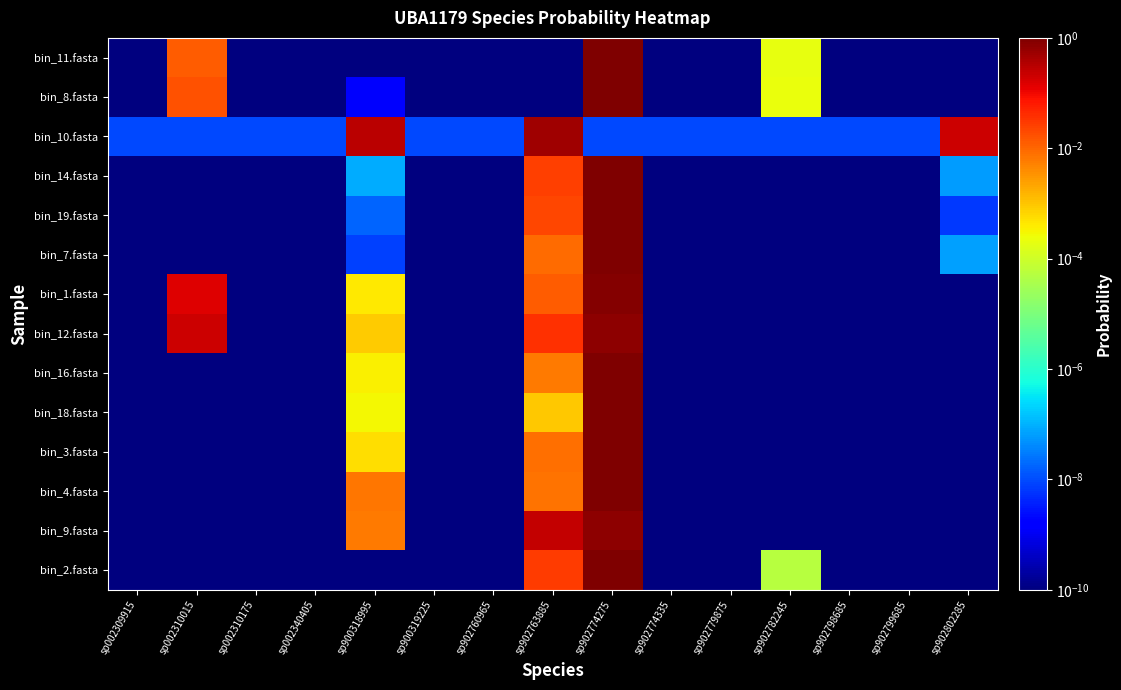

Reading left to right, extract all data points from this chart.

bin_11.fasta: sp002309915=0.0	sp002310015=0.0	sp002310175=0.0	sp002340405=0.0	sp900318995=0.0	sp900319225=0.0	sp902760965=0.0	sp902763885=0.0	sp902774275=1.0	sp902774335=0.0	sp902779875=0.0	sp902782245=0.0	sp902798685=0.0	sp902799685=0.0	sp902802285=0.0
bin_8.fasta: sp002309915=0.0	sp002310015=0.0	sp002310175=0.0	sp002340405=0.0	sp900318995=0.0	sp900319225=0.0	sp902760965=0.0	sp902763885=0.0	sp902774275=1.0	sp902774335=0.0	sp902779875=0.0	sp902782245=0.0	sp902798685=0.0	sp902799685=0.0	sp902802285=0.0
bin_10.fasta: sp002309915=0.0	sp002310015=0.0	sp002310175=0.0	sp002340405=0.0	sp900318995=0.3	sp900319225=0.0	sp902760965=0.0	sp902763885=0.5	sp902774275=0.0	sp902774335=0.0	sp902779875=0.0	sp902782245=0.0	sp902798685=0.0	sp902799685=0.0	sp902802285=0.2
bin_14.fasta: sp002309915=0.0	sp002310015=0.0	sp002310175=0.0	sp002340405=0.0	sp900318995=0.0	sp900319225=0.0	sp902760965=0.0	sp902763885=0.0	sp902774275=1.0	sp902774335=0.0	sp902779875=0.0	sp902782245=0.0	sp902798685=0.0	sp902799685=0.0	sp902802285=0.0
bin_19.fasta: sp002309915=0.0	sp002310015=0.0	sp002310175=0.0	sp002340405=0.0	sp900318995=0.0	sp900319225=0.0	sp902760965=0.0	sp902763885=0.0	sp902774275=1.0	sp902774335=0.0	sp902779875=0.0	sp902782245=0.0	sp902798685=0.0	sp902799685=0.0	sp902802285=0.0
bin_7.fasta: sp002309915=0.0	sp002310015=0.0	sp002310175=0.0	sp002340405=0.0	sp900318995=0.0	sp900319225=0.0	sp902760965=0.0	sp902763885=0.0	sp902774275=1.0	sp902774335=0.0	sp902779875=0.0	sp902782245=0.0	sp902798685=0.0	sp902799685=0.0	sp902802285=0.0
bin_1.fasta: sp002309915=0.0	sp002310015=0.1	sp002310175=0.0	sp002340405=0.0	sp900318995=0.0	sp900319225=0.0	sp902760965=0.0	sp902763885=0.0	sp902774275=0.8	sp902774335=0.0	sp902779875=0.0	sp902782245=0.0	sp902798685=0.0	sp902799685=0.0	sp902802285=0.0
bin_12.fasta: sp002309915=0.0	sp002310015=0.2	sp002310175=0.0	sp002340405=0.0	sp900318995=0.0	sp900319225=0.0	sp902760965=0.0	sp902763885=0.0	sp902774275=0.8	sp902774335=0.0	sp902779875=0.0	sp902782245=0.0	sp902798685=0.0	sp902799685=0.0	sp902802285=0.0
bin_16.fasta: sp002309915=0.0	sp002310015=0.0	sp002310175=0.0	sp002340405=0.0	sp900318995=0.0	sp900319225=0.0	sp902760965=0.0	sp902763885=0.0	sp902774275=1.0	sp902774335=0.0	sp902779875=0.0	sp902782245=0.0	sp902798685=0.0	sp902799685=0.0	sp902802285=0.0
bin_18.fasta: sp002309915=0.0	sp002310015=0.0	sp002310175=0.0	sp002340405=0.0	sp900318995=0.0	sp900319225=0.0	sp902760965=0.0	sp902763885=0.0	sp902774275=1.0	sp902774335=0.0	sp902779875=0.0	sp902782245=0.0	sp902798685=0.0	sp902799685=0.0	sp902802285=0.0
bin_3.fasta: sp002309915=0.0	sp002310015=0.0	sp002310175=0.0	sp002340405=0.0	sp900318995=0.0	sp900319225=0.0	sp902760965=0.0	sp902763885=0.0	sp902774275=1.0	sp902774335=0.0	sp902779875=0.0	sp902782245=0.0	sp902798685=0.0	sp902799685=0.0	sp902802285=0.0
bin_4.fasta: sp002309915=0.0	sp002310015=0.0	sp002310175=0.0	sp002340405=0.0	sp900318995=0.0	sp900319225=0.0	sp902760965=0.0	sp902763885=0.0	sp902774275=1.0	sp902774335=0.0	sp902779875=0.0	sp902782245=0.0	sp902798685=0.0	sp902799685=0.0	sp902802285=0.0
bin_9.fasta: sp002309915=0.0	sp002310015=0.0	sp002310175=0.0	sp002340405=0.0	sp900318995=0.0	sp900319225=0.0	sp902760965=0.0	sp902763885=0.2	sp902774275=0.8	sp902774335=0.0	sp902779875=0.0	sp902782245=0.0	sp902798685=0.0	sp902799685=0.0	sp902802285=0.0
bin_2.fasta: sp002309915=0.0	sp002310015=0.0	sp002310175=0.0	sp002340405=0.0	sp900318995=0.0	sp900319225=0.0	sp902760965=0.0	sp902763885=0.0	sp902774275=1.0	sp902774335=0.0	sp902779875=0.0	sp902782245=0.0	sp902798685=0.0	sp902799685=0.0	sp902802285=0.0